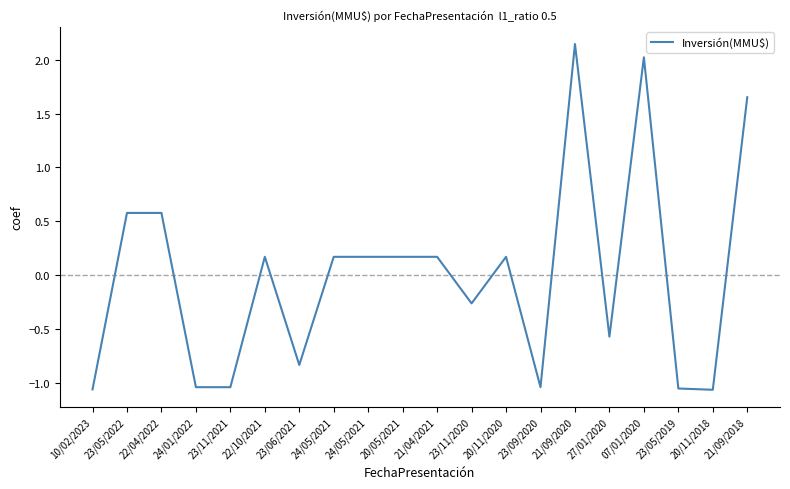

Does the chart display data point markers on the line(s)?

No